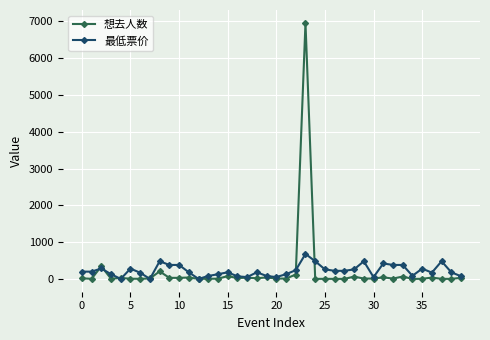

Is this an area chart (filled region under the line)?

No